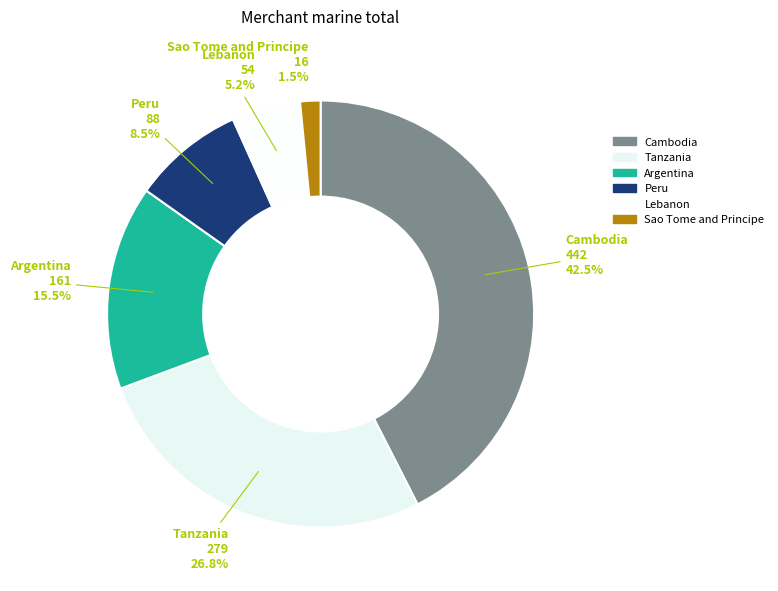

Between Sao Tome and Principe and Argentina, which is larger?

Argentina